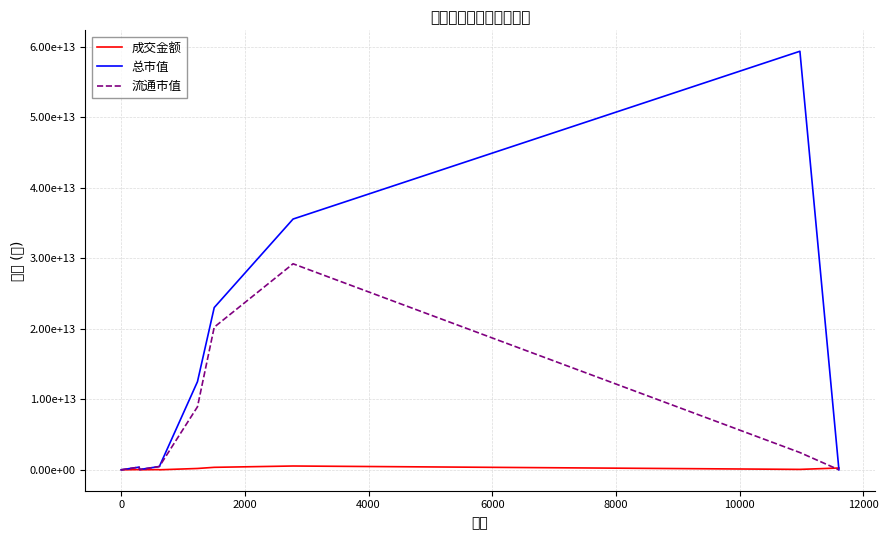

What is the difference between the second highest and minimum values in the 成交金额 series?

349857571408.2